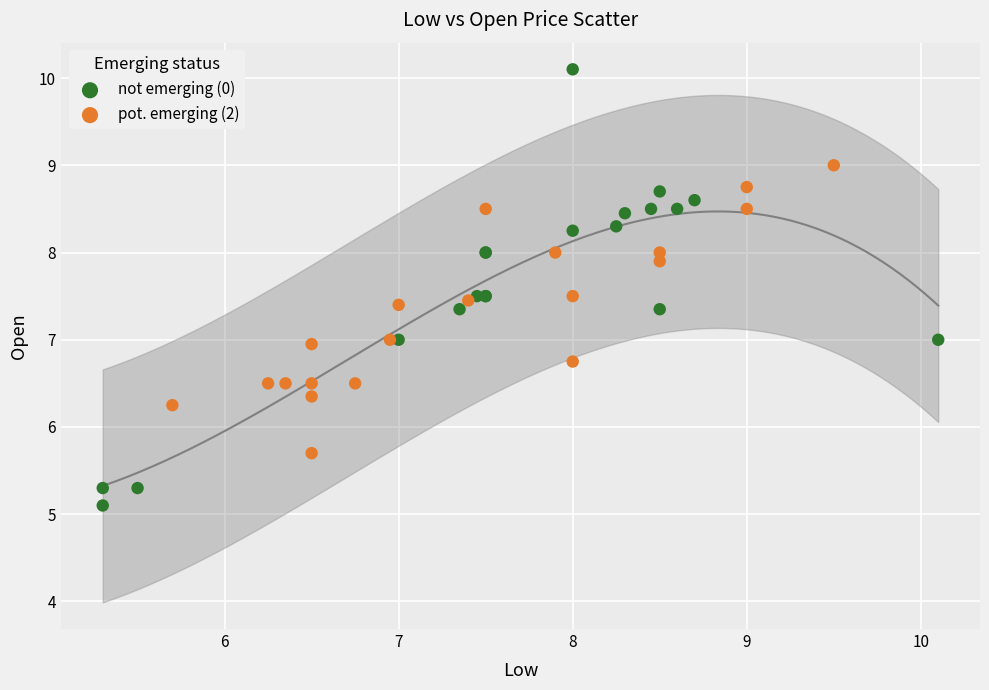

Which series has the largest Y range (max minus min)?

not emerging (0)